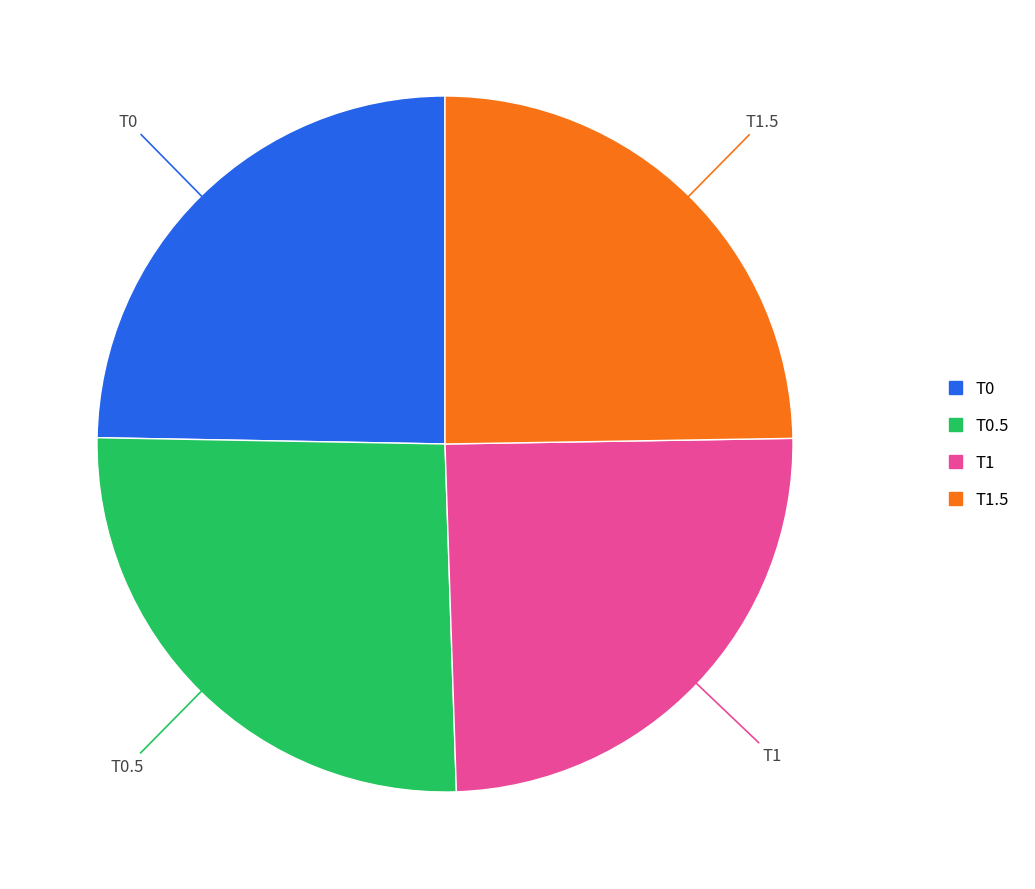

The T0.5 slice represents 26% of the pie. True or false?

True